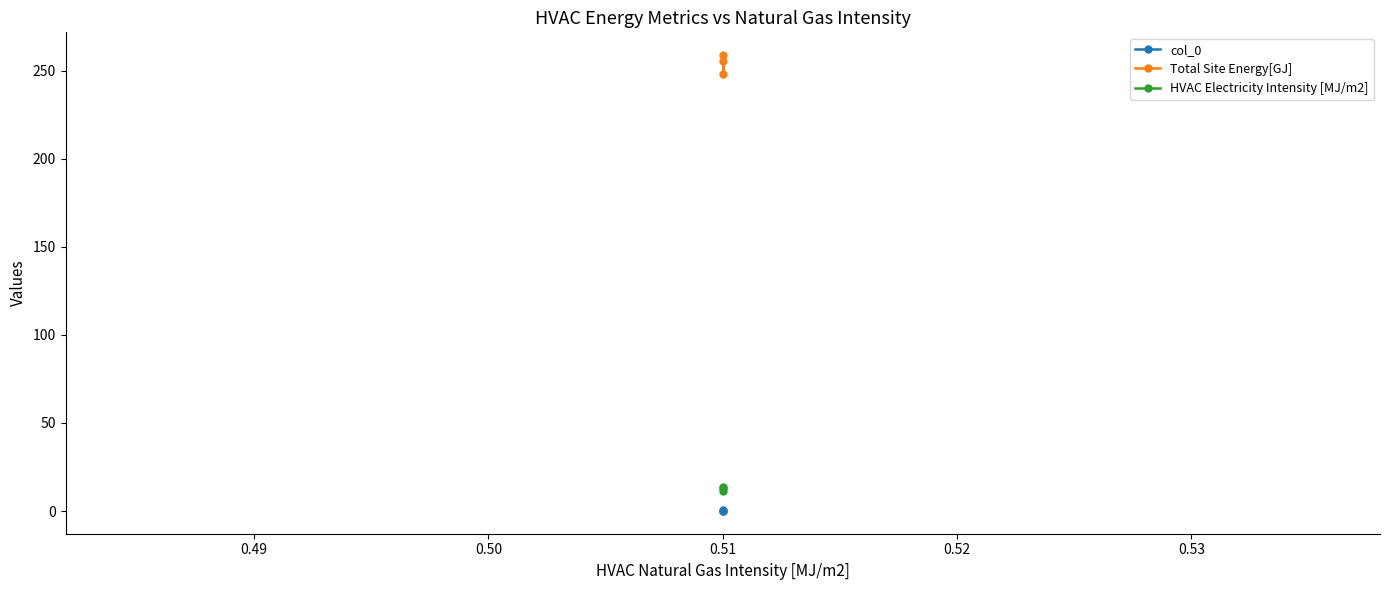

What is the value of the Total Site Energy[GJ] point at the 1st from the left?

258.8